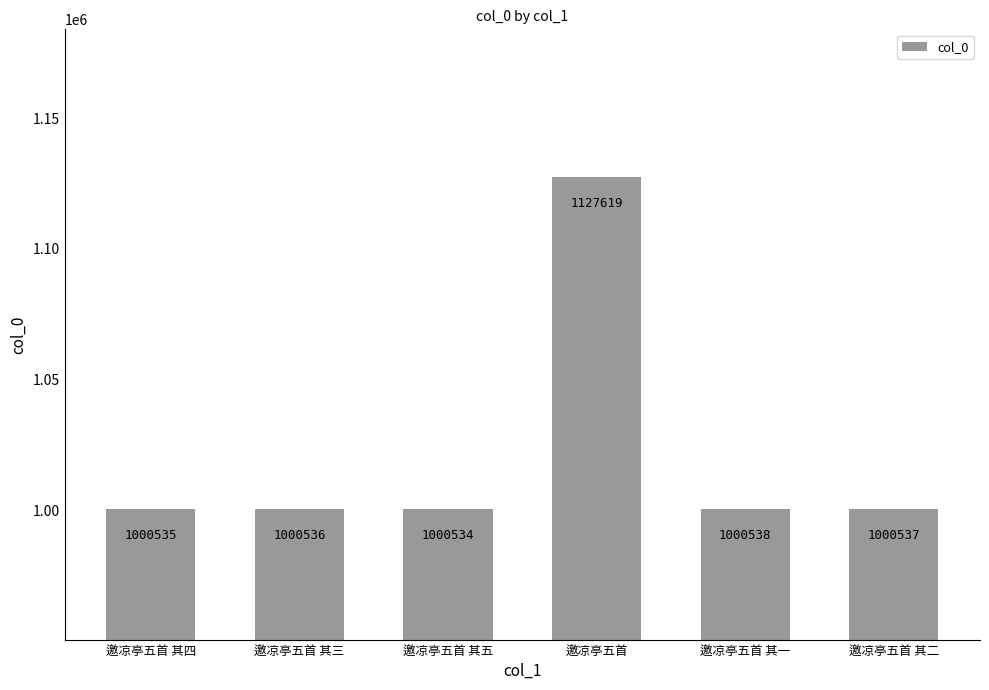

Reading left to right, transcribe all the data shown in this chart.

邀凉亭五首 其四=1000535	邀凉亭五首 其三=1000536	邀凉亭五首 其五=1000534	邀凉亭五首=1127619	邀凉亭五首 其一=1000538	邀凉亭五首 其二=1000537